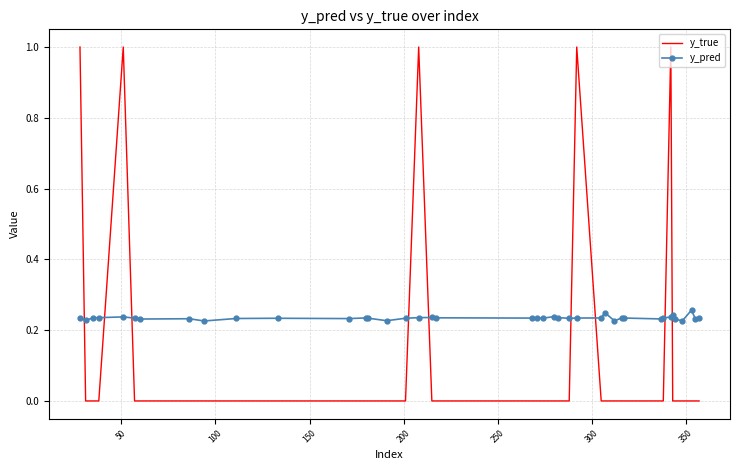

Which series has the widest spread of values?

y_true